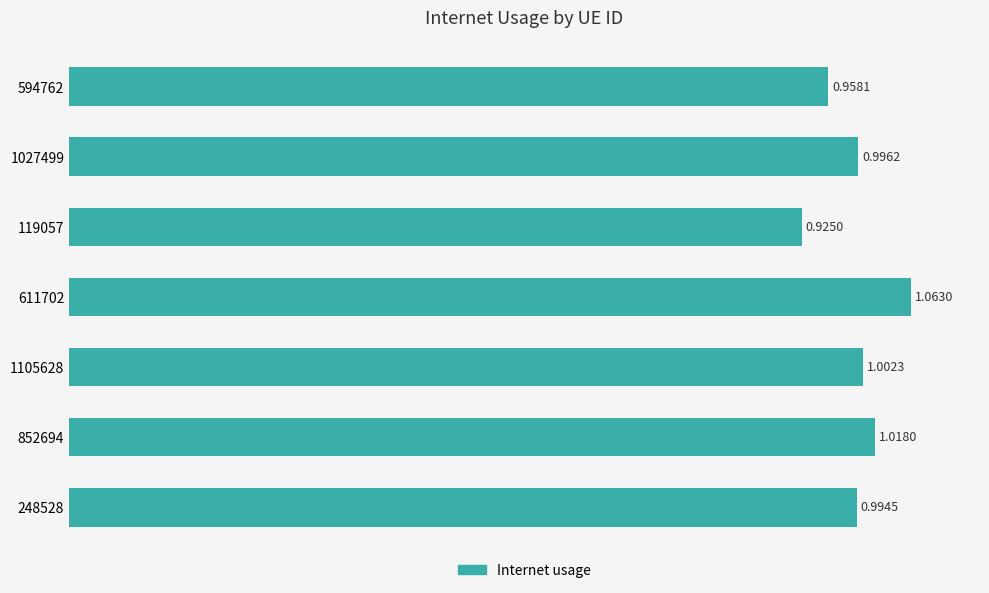

What is the change in value from 594762 to 852694?

+0.1